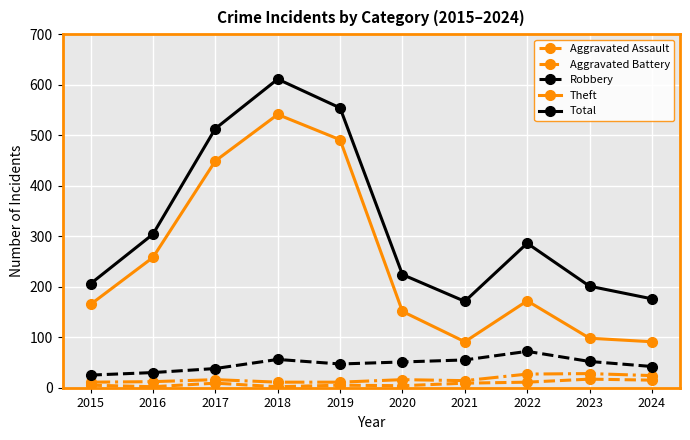

Rank the series by their maximum value, from lowest to highest.

Aggravated Assault, Aggravated Battery, Robbery, Theft, Total